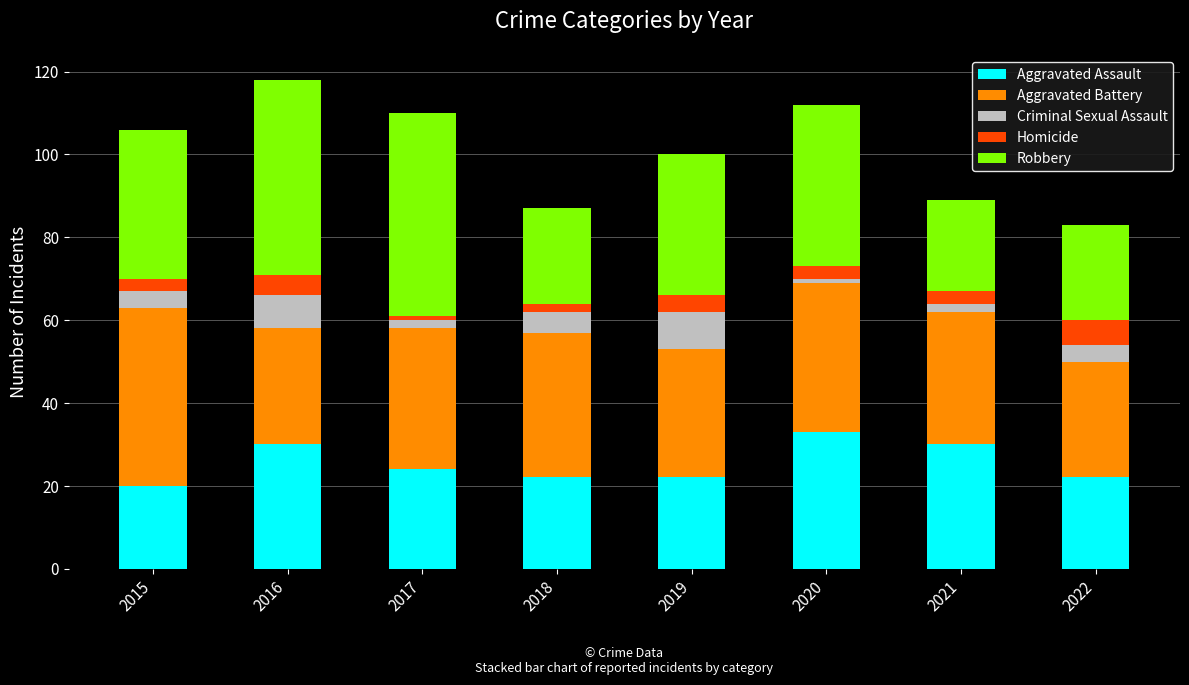

What is the difference between the maximum and minimum values in the Aggravated Assault series?

13